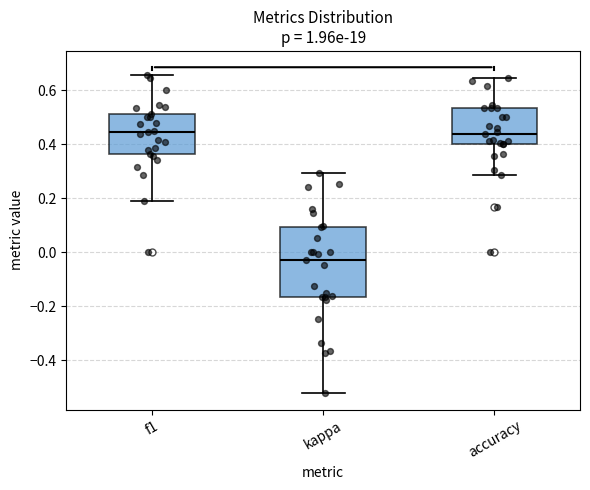

Where does the upper whisker of the box for accuracy end on the y-axis? The values are not printed on the chart, so give them approximately, as read against the axis.

0.64